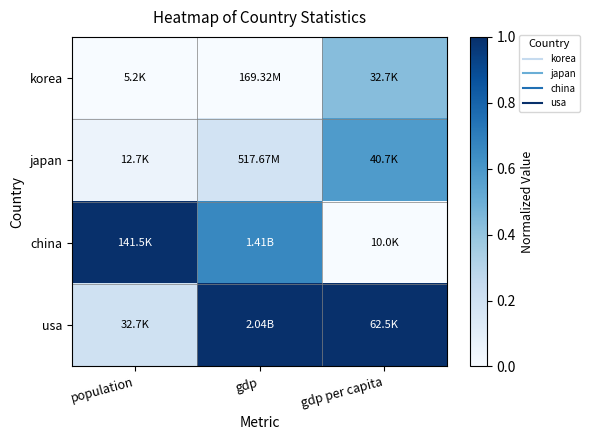

How many categories are shown in the chart?

3